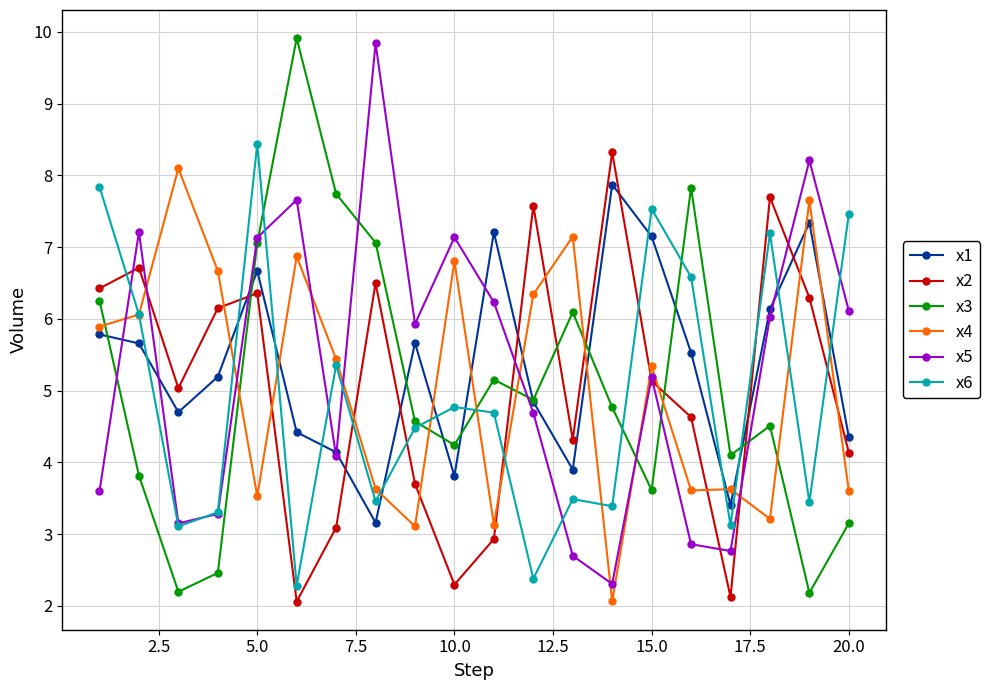

True or false: x2 has more than 1 interior local peaks.

True